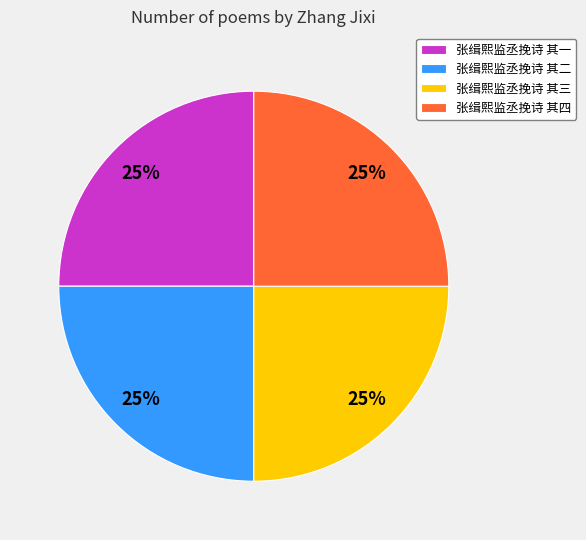

What percentage is the 张缉熙监丞挽诗 其四 slice, to the nearest percent?

25%